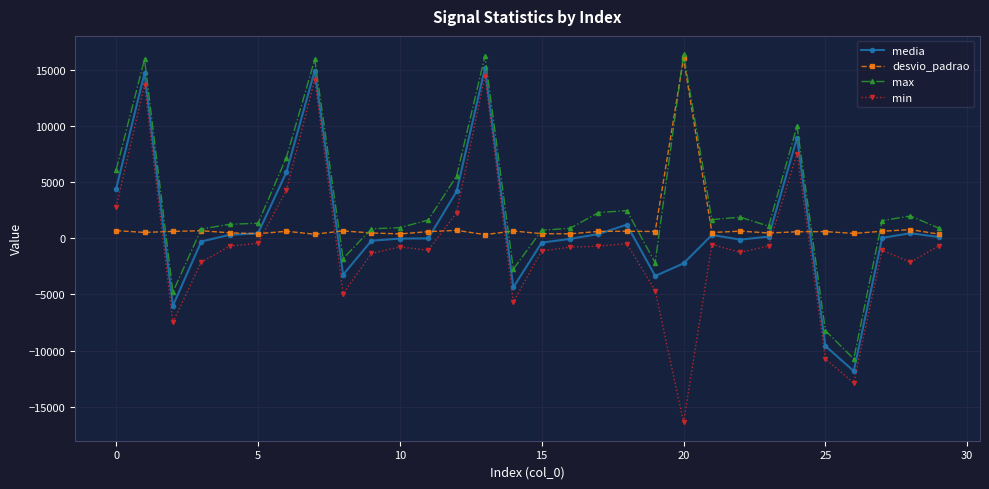

What is the minimum value shown in the chart?

-16384.0